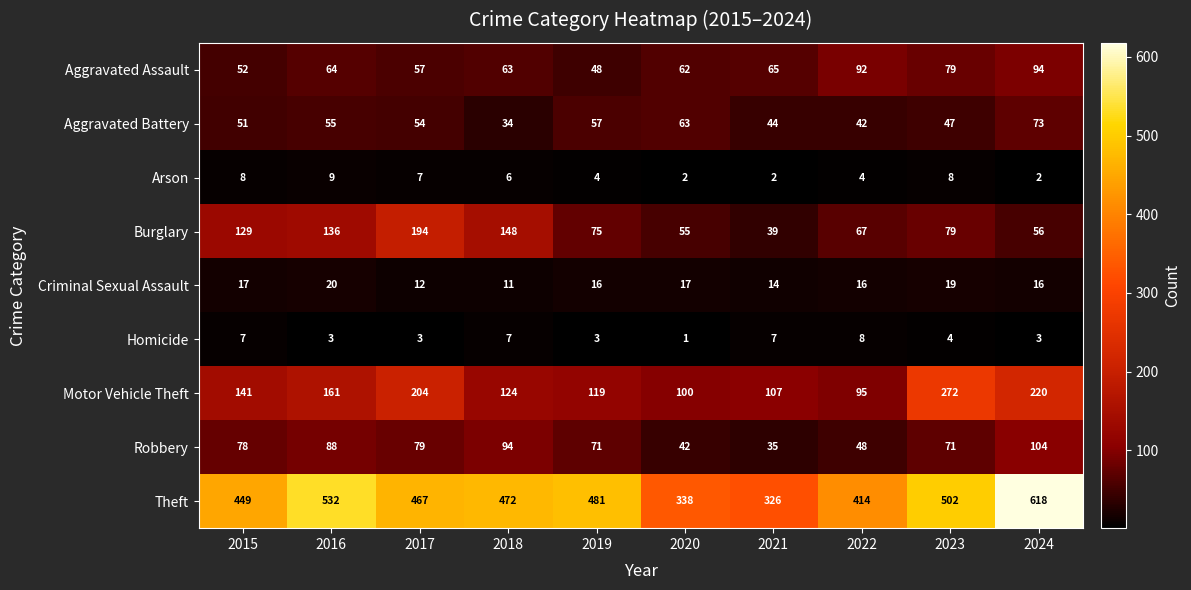

What is the difference between the maximum and minimum values in the Arson series?

7